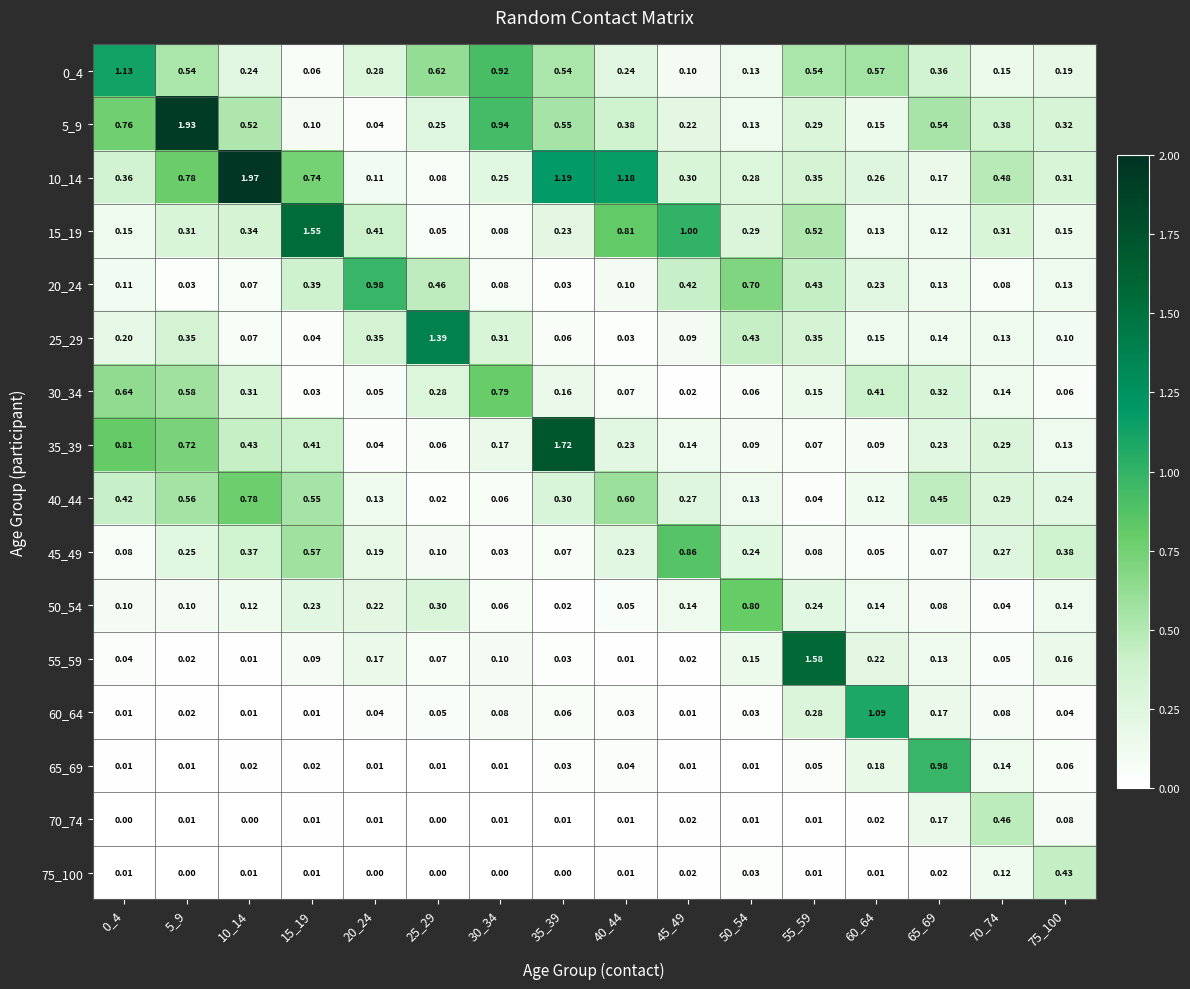

Between 30_34 and 45_49, which is larger?

30_34